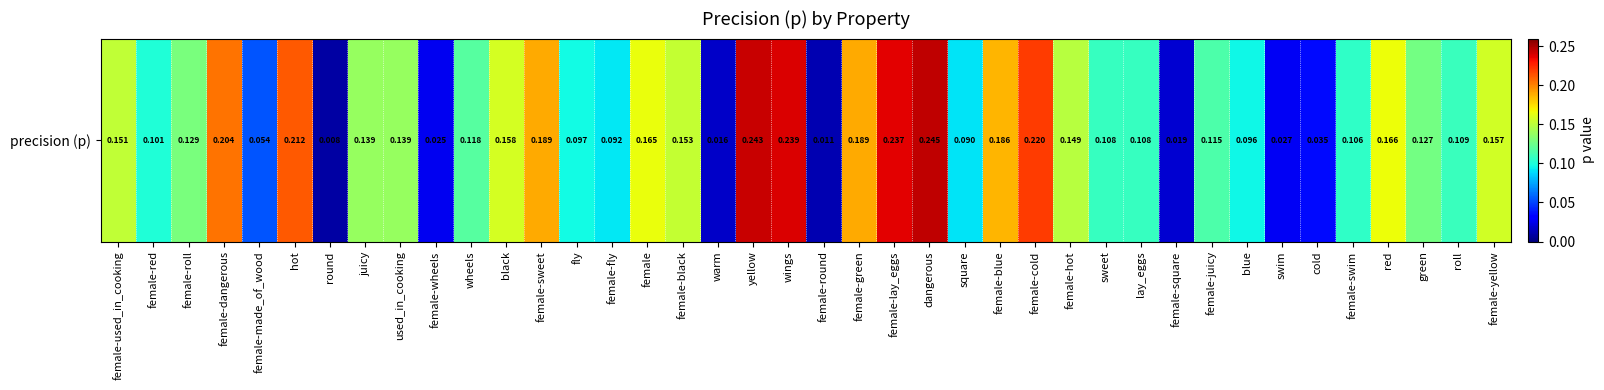

What is the change in value from female-cold to swim?

-0.2